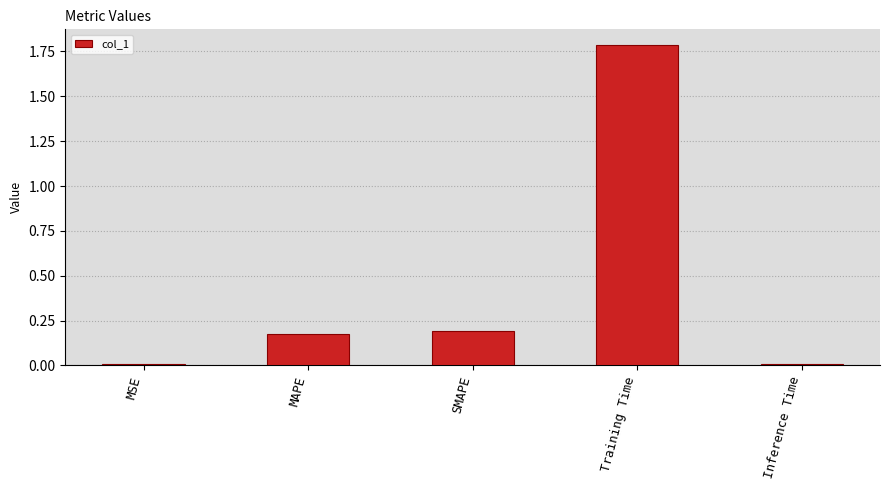

True or false: the data shows 0.0 at MSE.

True